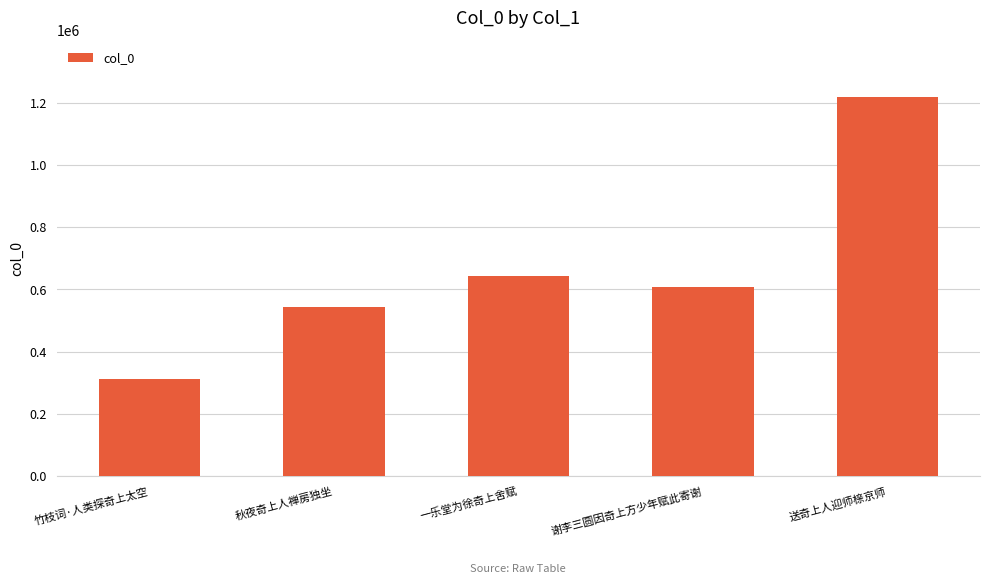

Between 秋夜奇上人禅房独坐 and 一乐堂为徐奇上舍赋, which is larger?

一乐堂为徐奇上舍赋